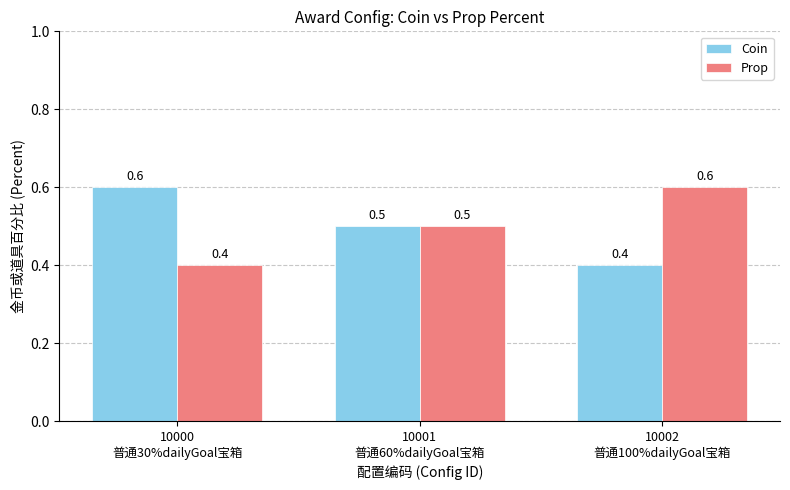

What is the average value of the Coin series?

0.5